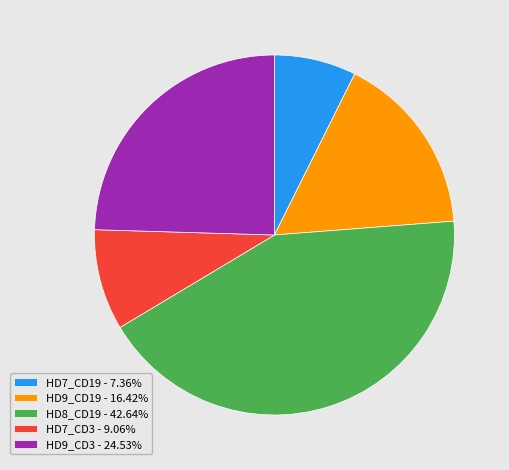

Is HD7_CD3 - 9.06% the majority of the pie?

No